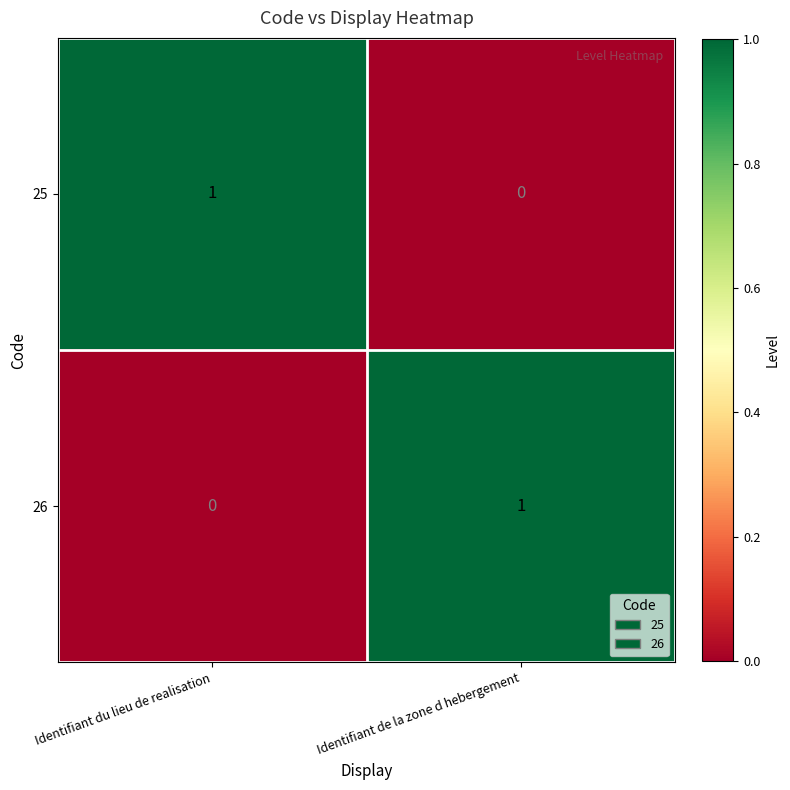

At which label does 26 reach its peak?

Identifiant de la zone d hebergement